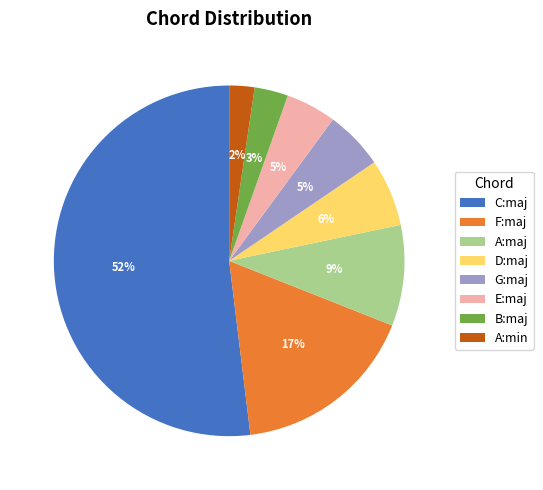

How many segments does this pie chart have?

8